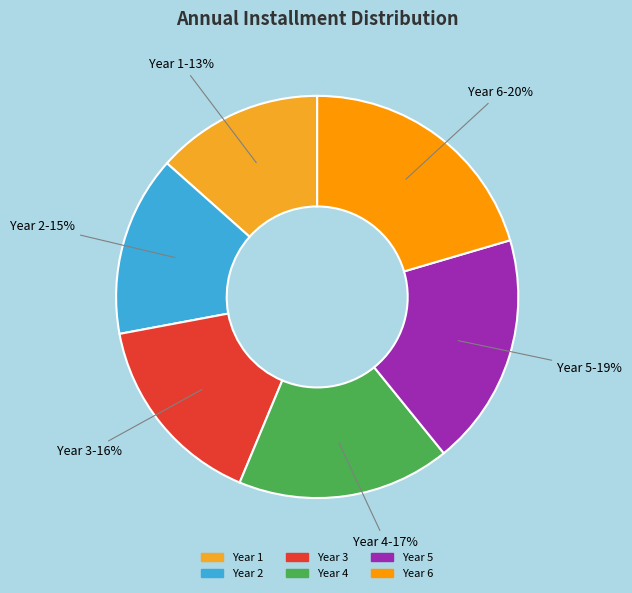

Count the number of slices in the pie.

6